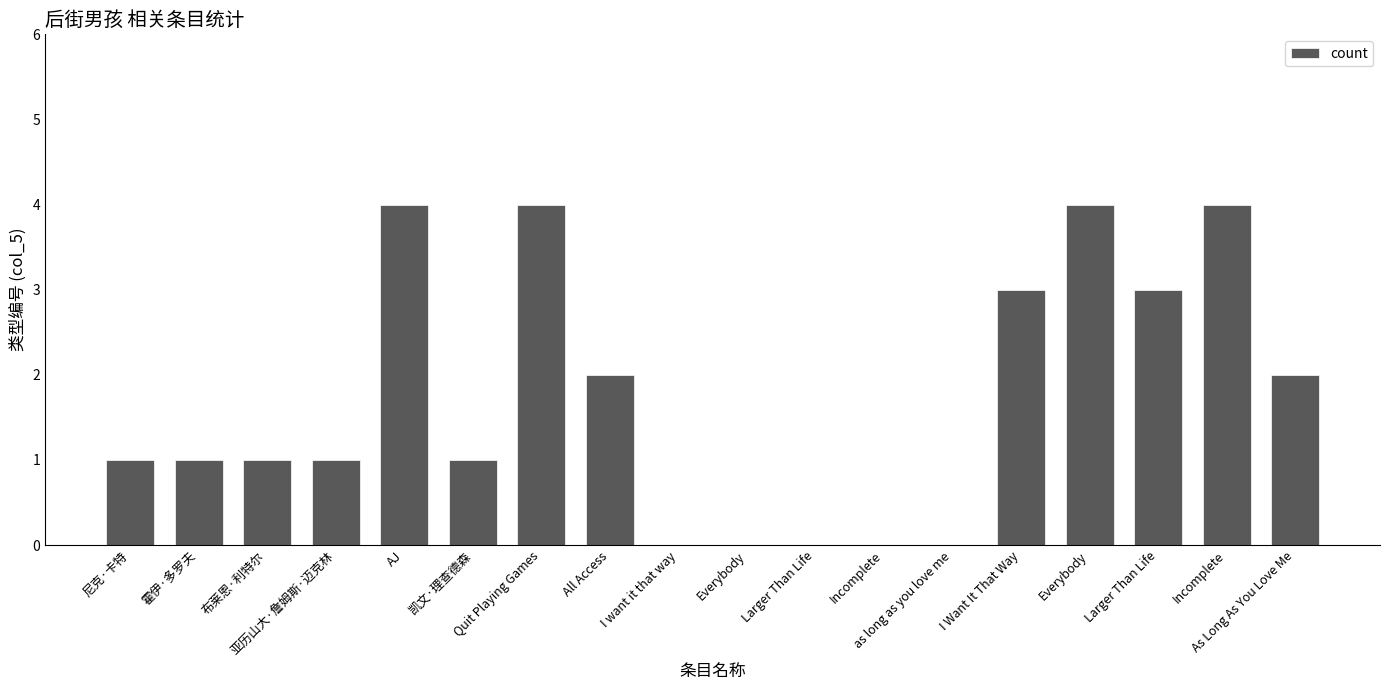

What is the change in value from 亚历山大·詹姆斯·迈克林 to as long as you love me?

-1